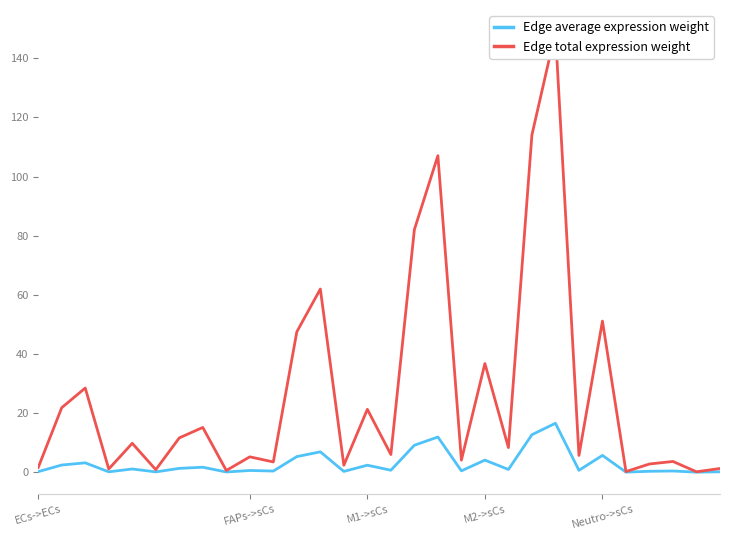

In Edge total expression weight, how many points are lower than both neighbors (excluding endpoints)?

11